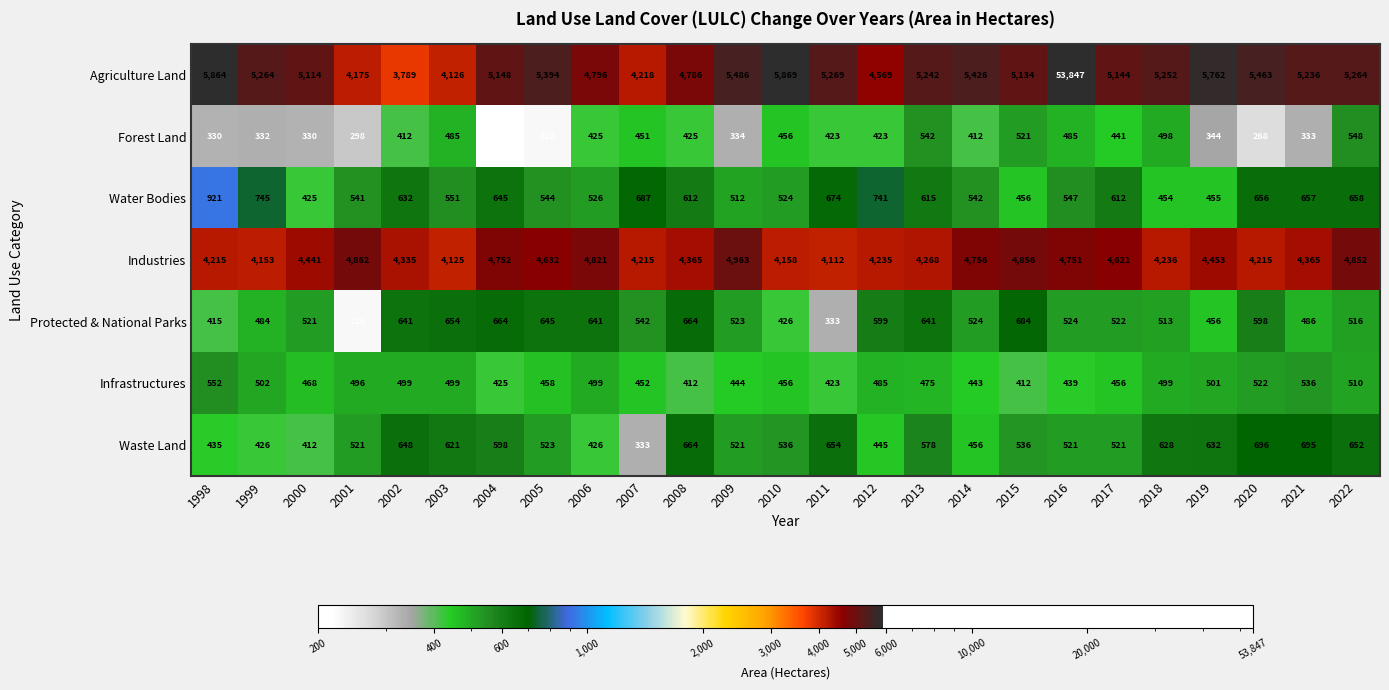

Which series has the largest total across all categories?

Agriculture Land